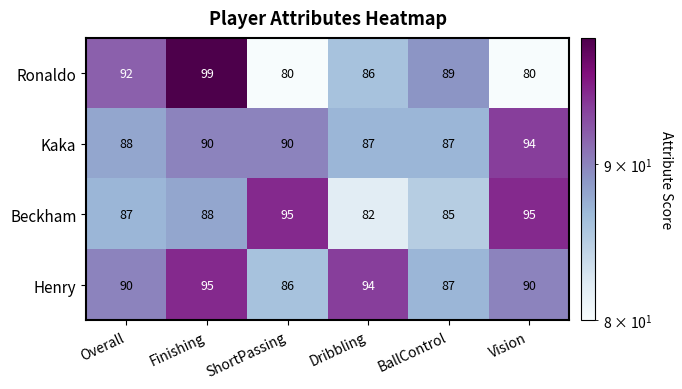

Which series has the largest total across all categories?

Henry